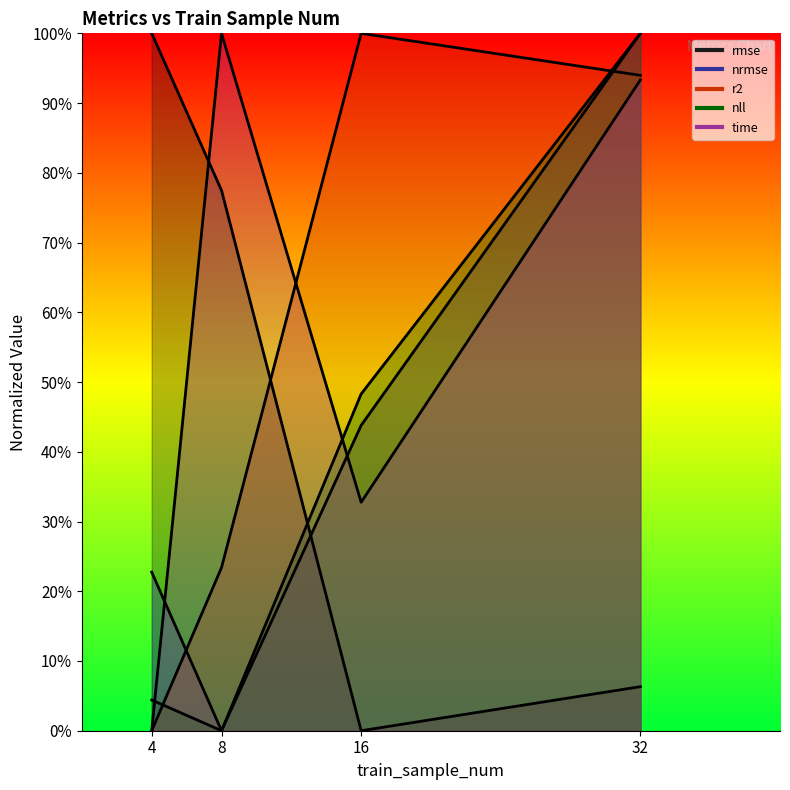

What is the greatest value displayed?

1.0